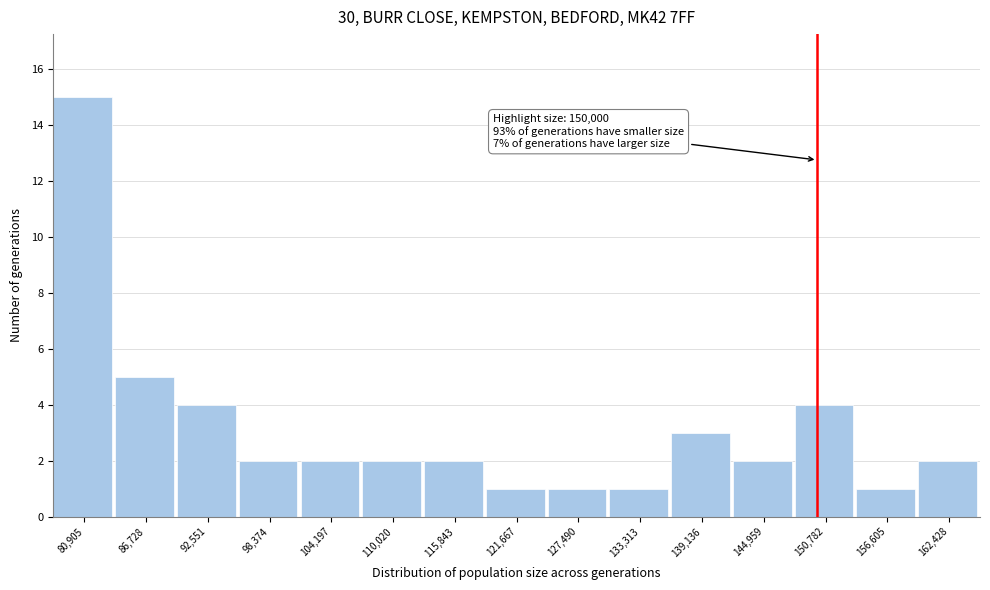

Over which range of the x-axis is the bar tallest?

78000 to 84000